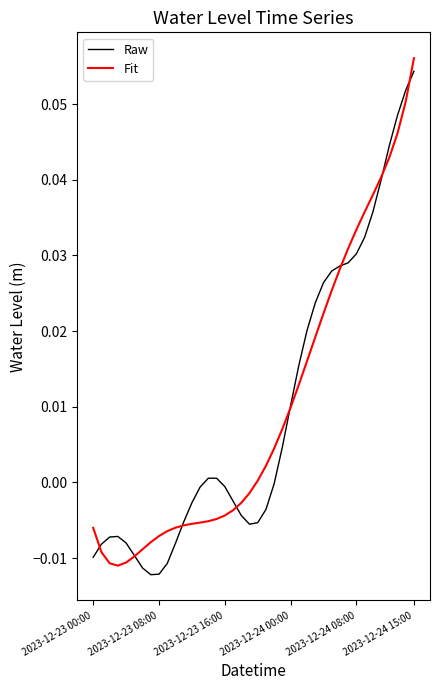

Is the value of Fit at 2023-12-23 08:00 greater than the value of Raw at 2023-12-23 08:00?

Yes